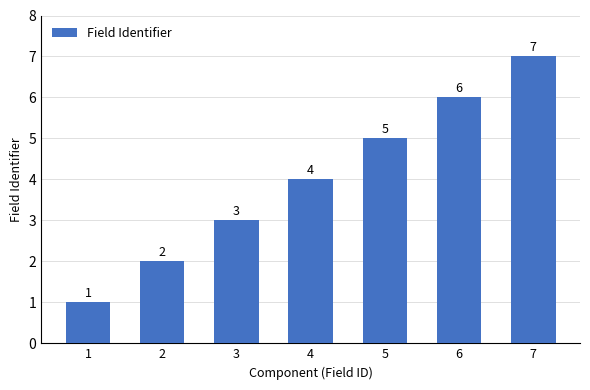

Where is the data nearest to the value 4?

4